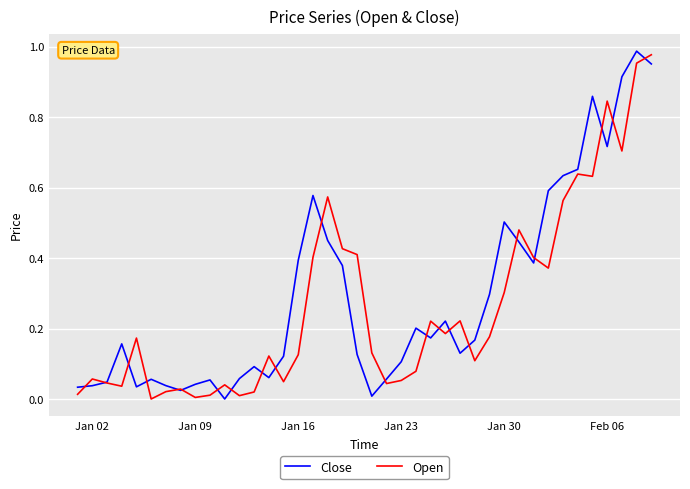

At how many categories does at least one series exceed 0?

40